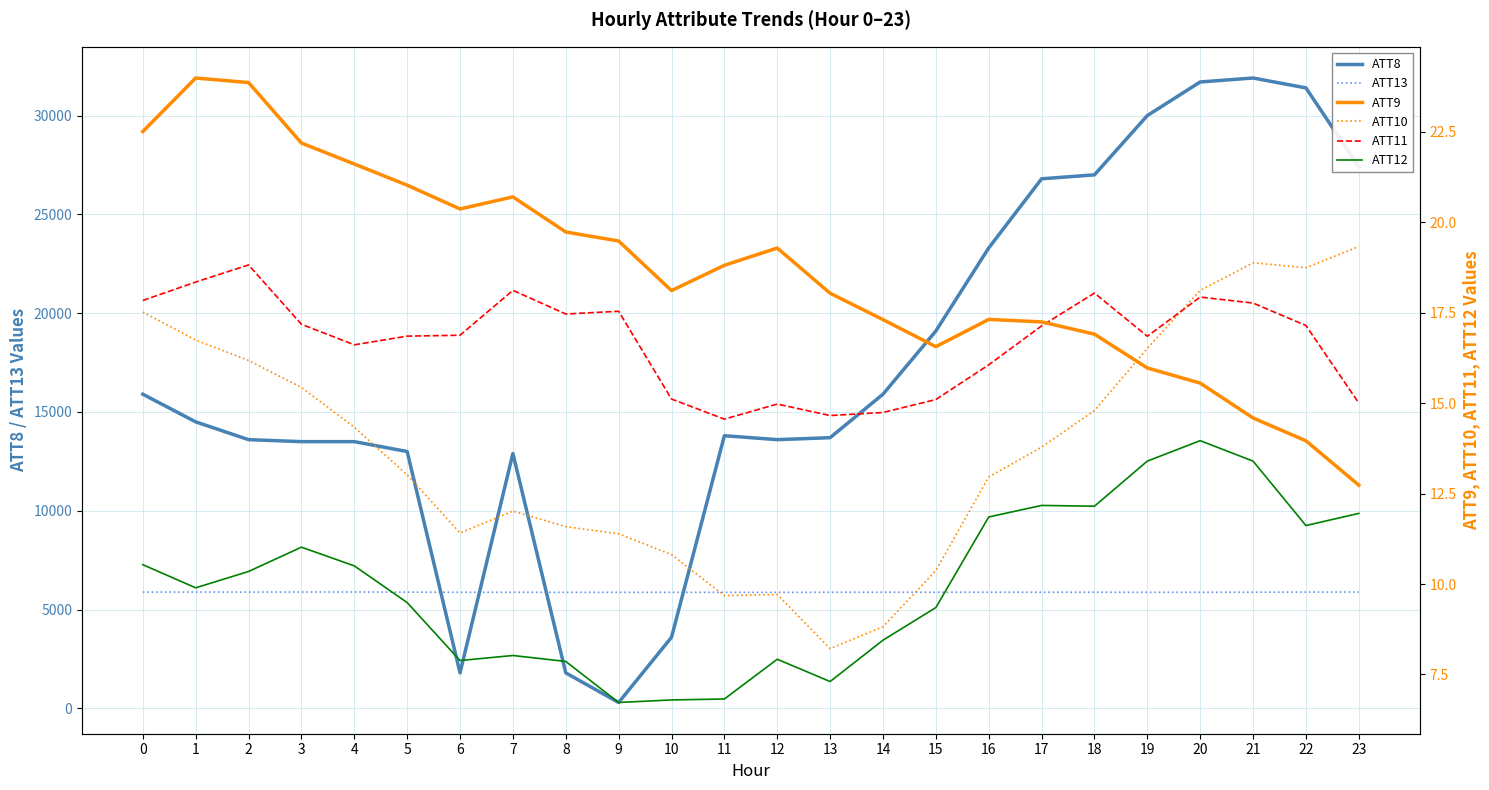

The ATT13 series shows 10561.6 at 8. True or false?

False